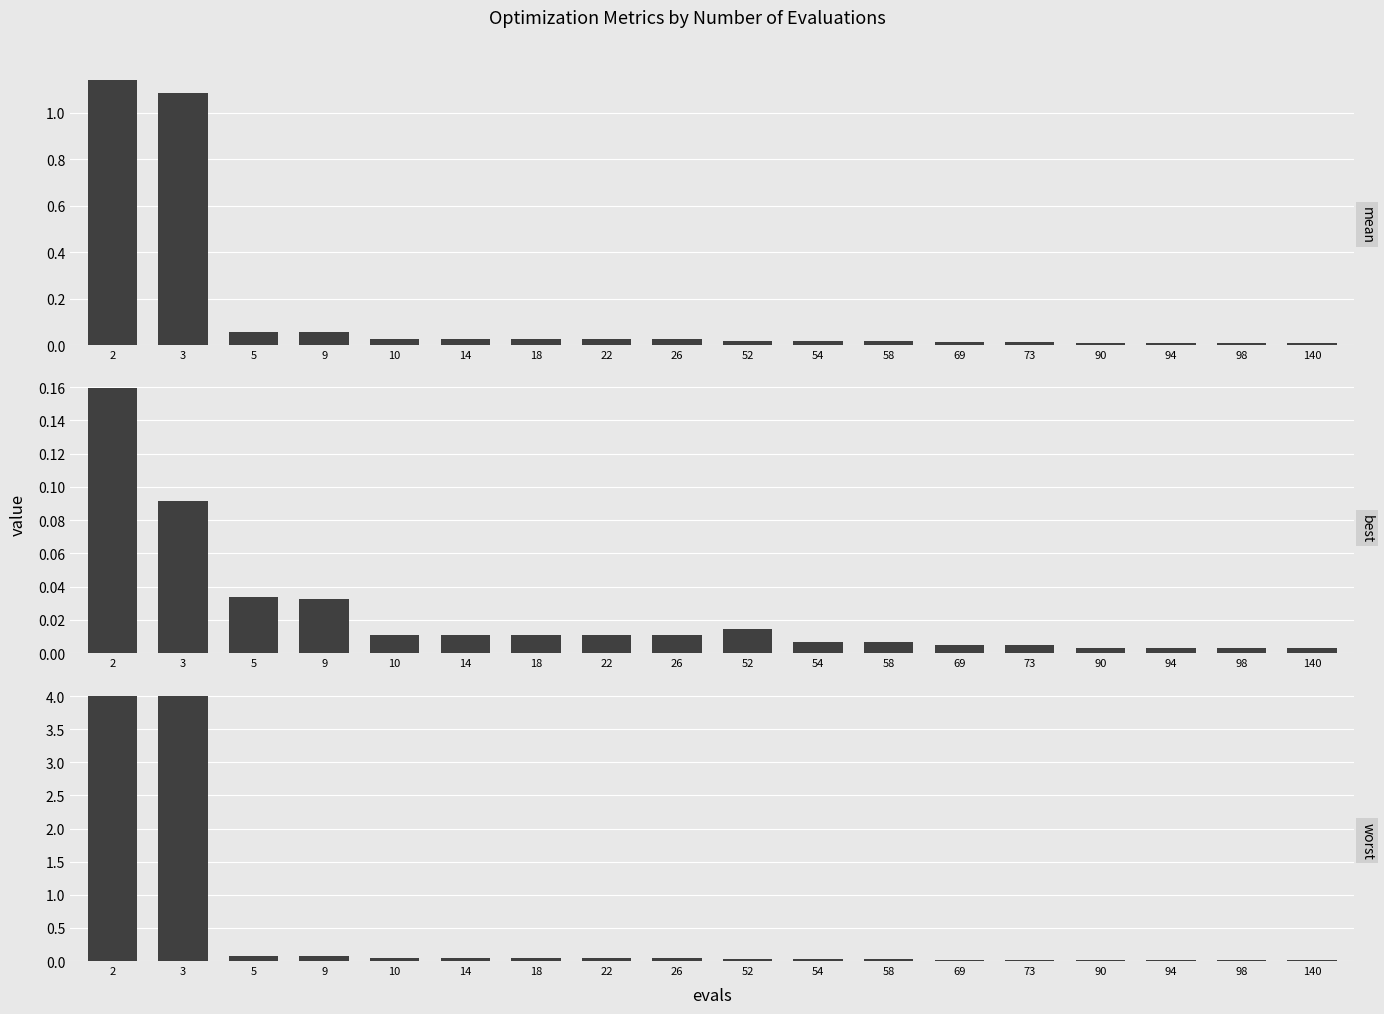

Where is worst nearest to the value 2?

5